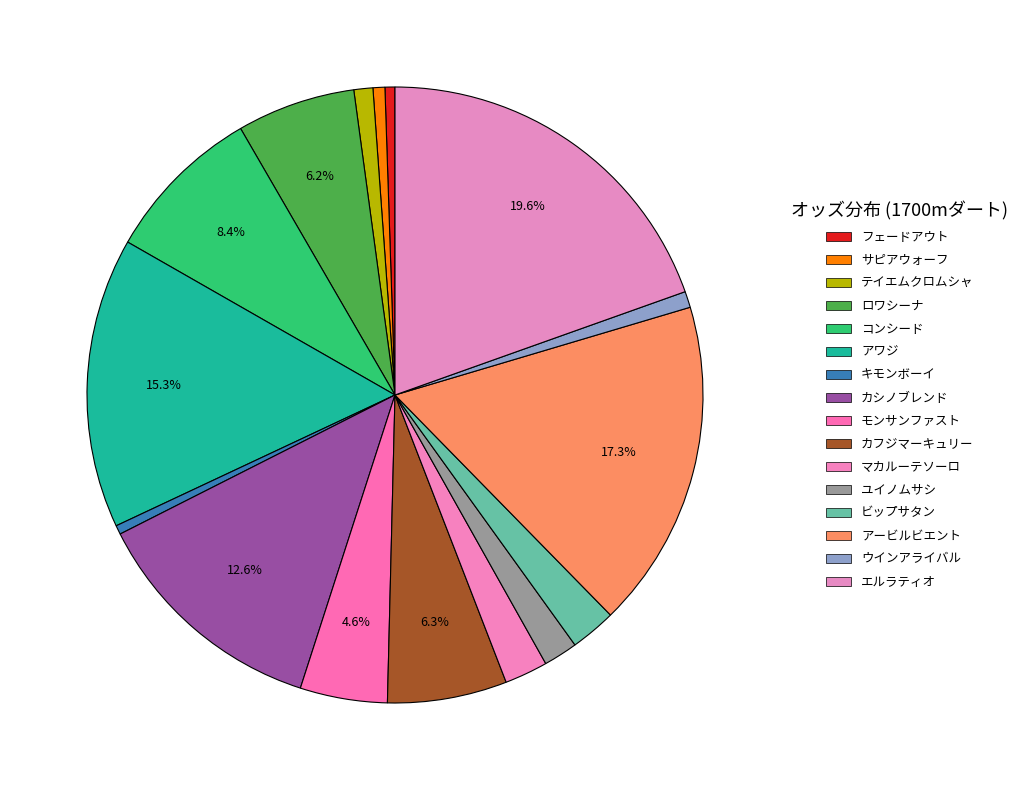

Count the number of slices in the pie.

16